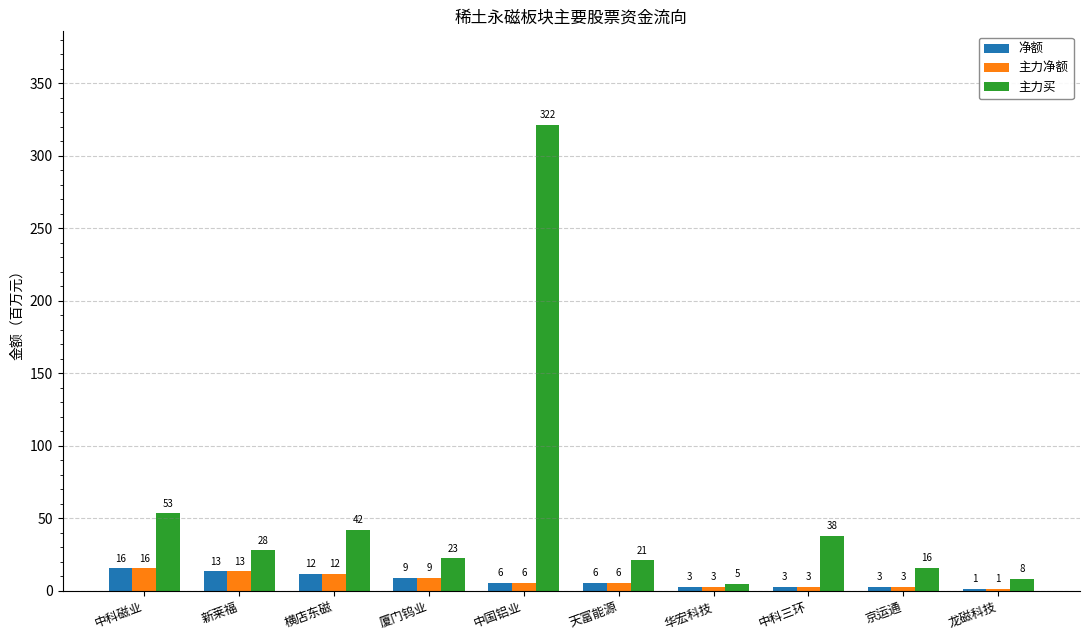

How many groups of bars are there?

10